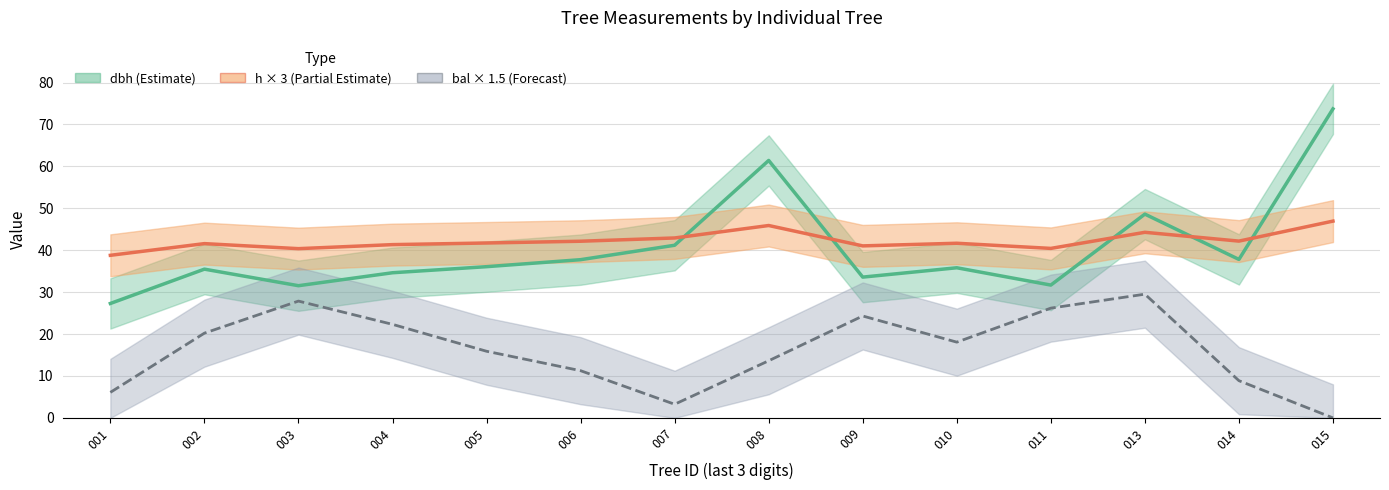

True or false: bal × 1.5 (Forecast) and h × 3 (Partial Estimate) intersect in this chart.

False